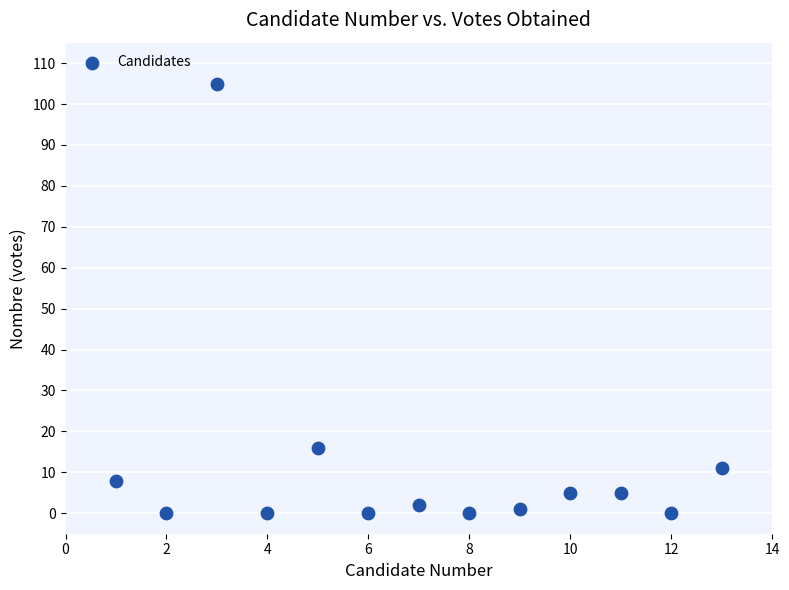

What Y value in the scatter plot is closest to 52?

16